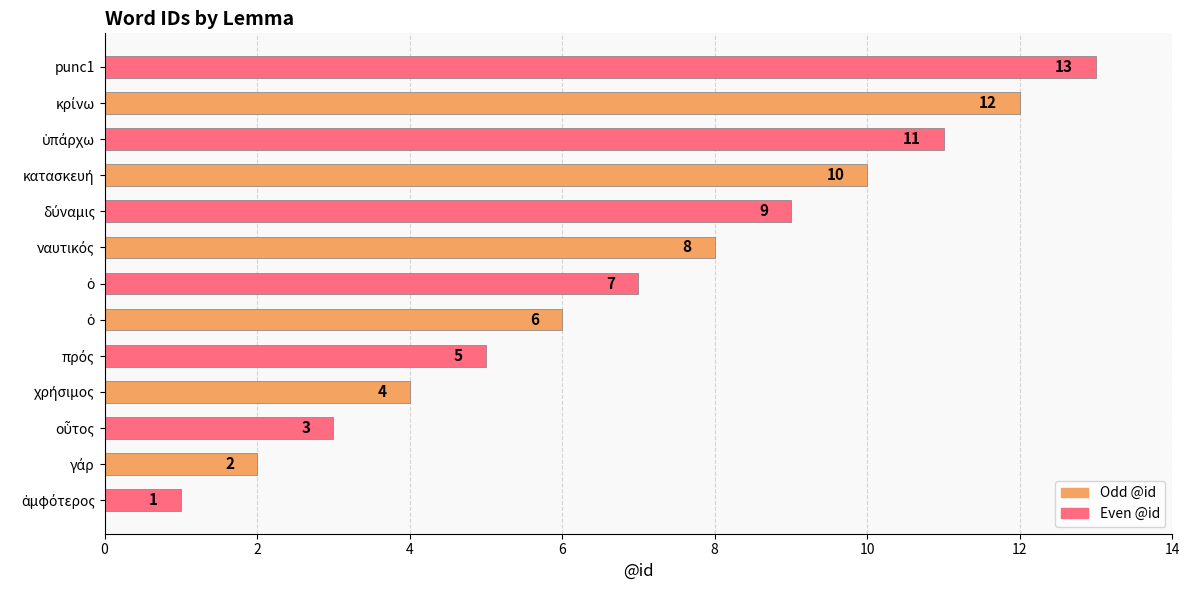

Are the bars horizontal?

Yes